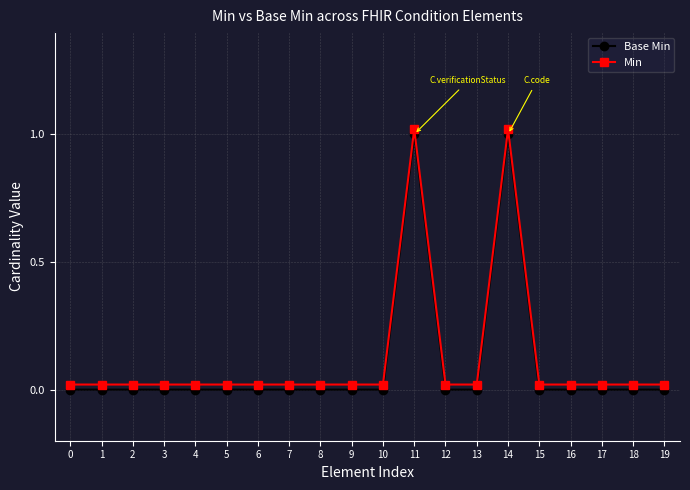

Rank the series by their maximum value, from lowest to highest.

Base Min, Min